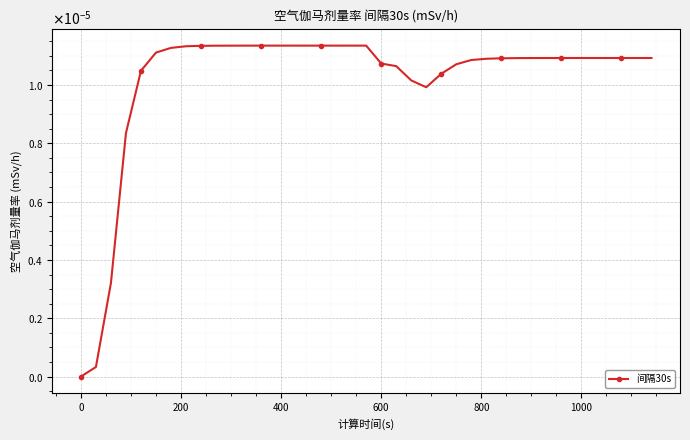

Is this an area chart (filled region under the line)?

No